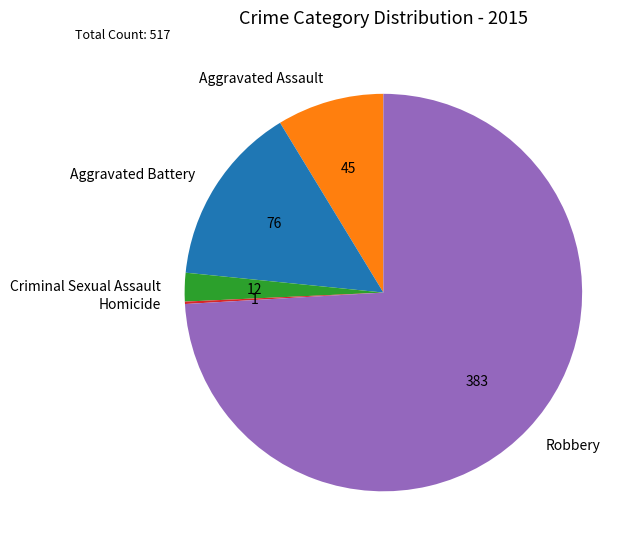

Which slice represents more than half of the pie?

Robbery